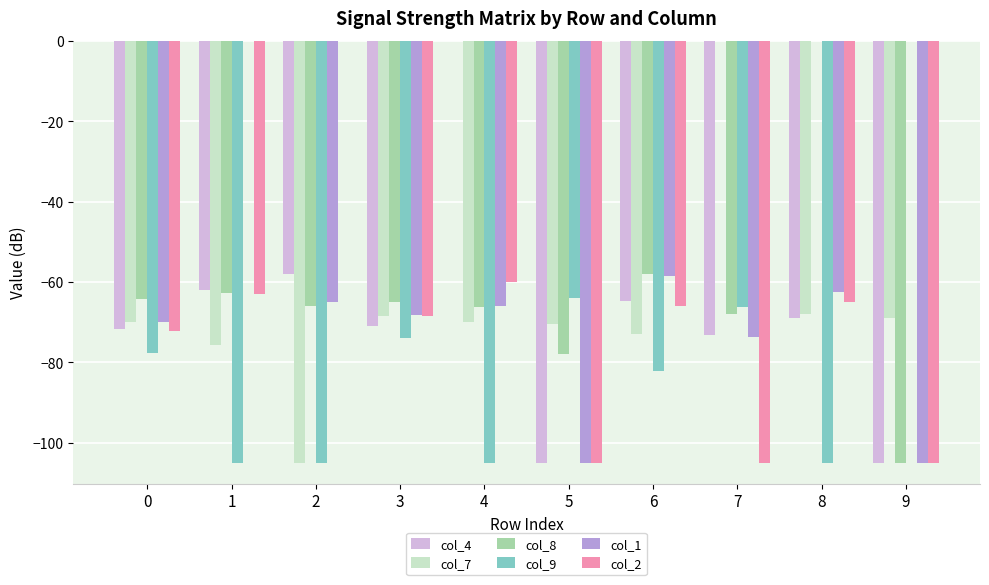

Between 4 and 5, which series saw the biggest shift?

col_4